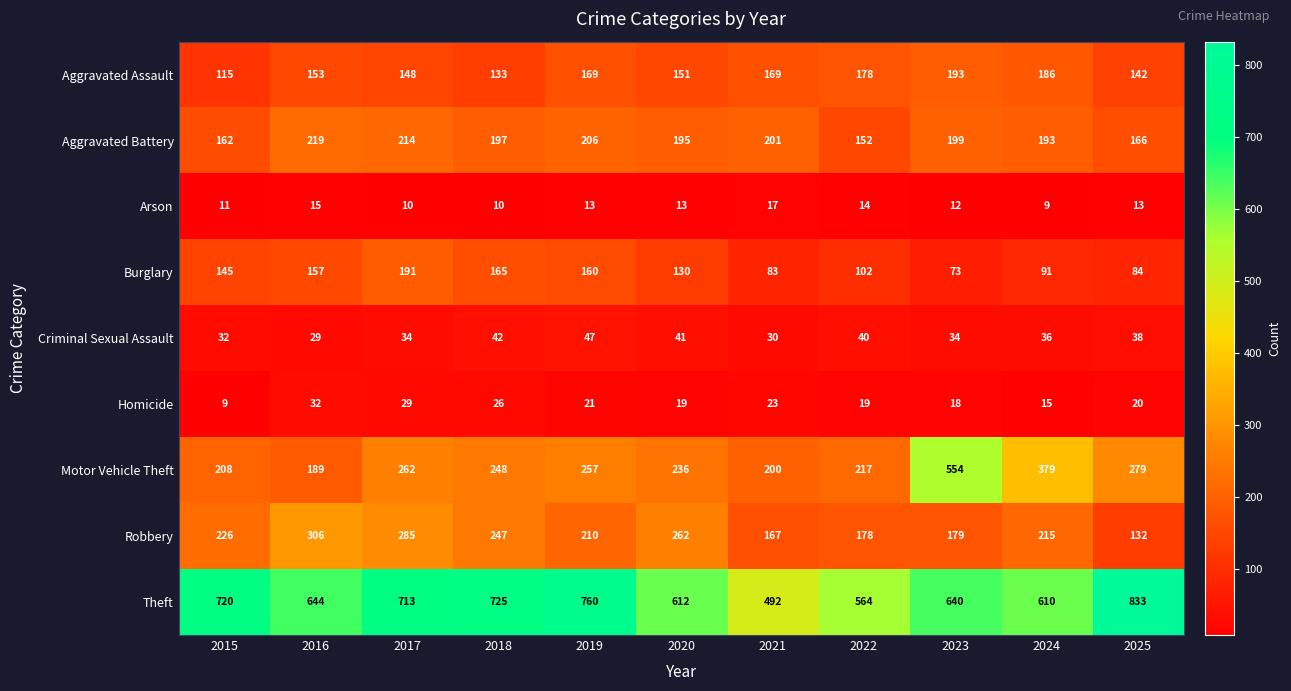

What is the difference between the second highest and second lowest values in the Burglary series?

82